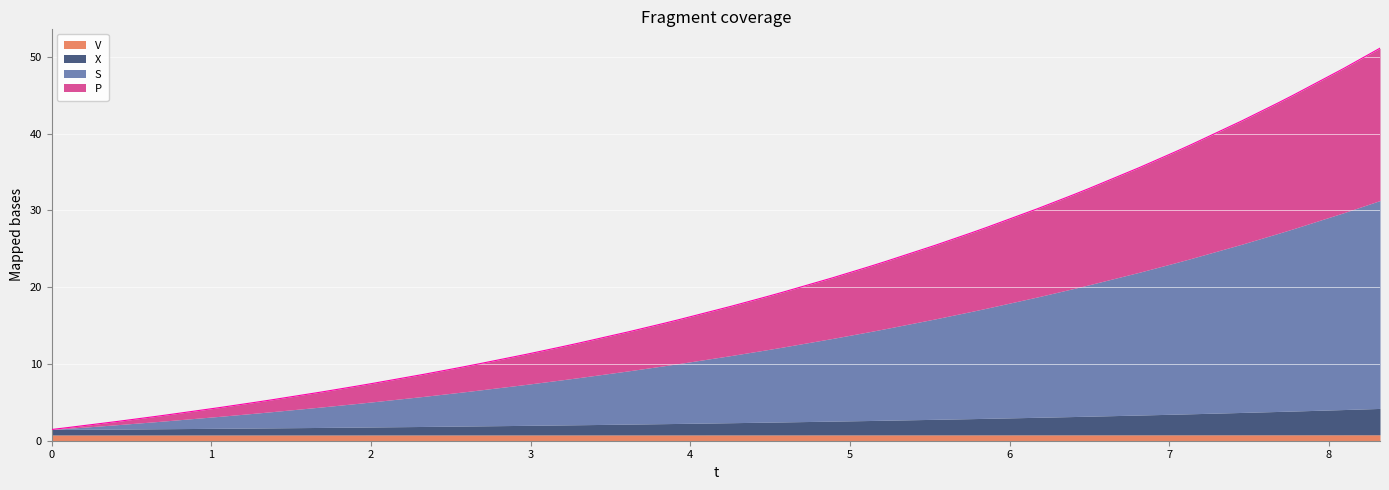

Which series has the largest range (max minus min)?

S